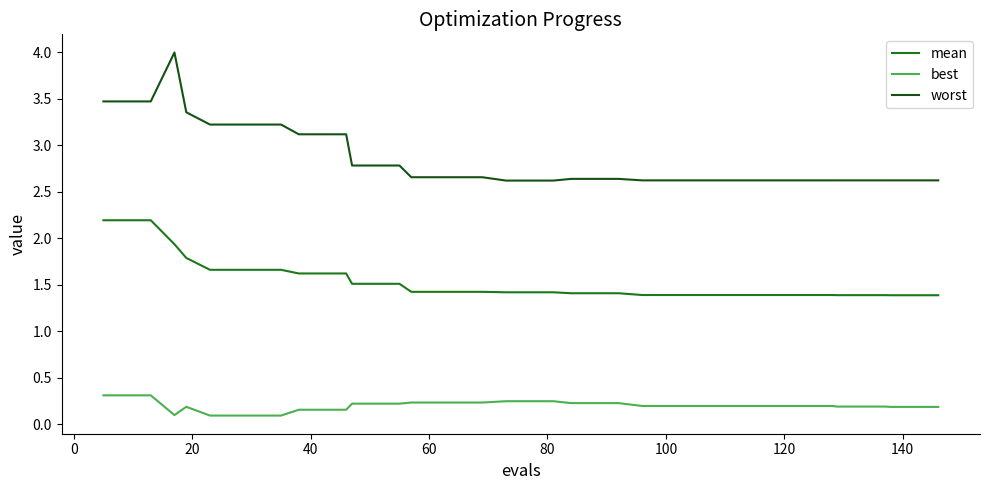

True or false: mean and best cross at least once.

False